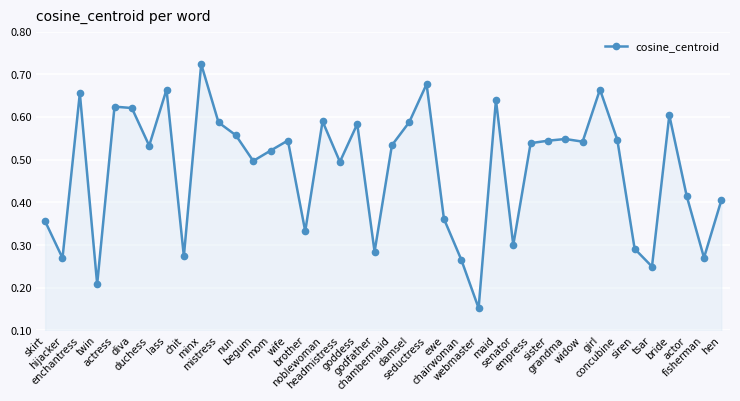

What is the sum of all values?

19.0